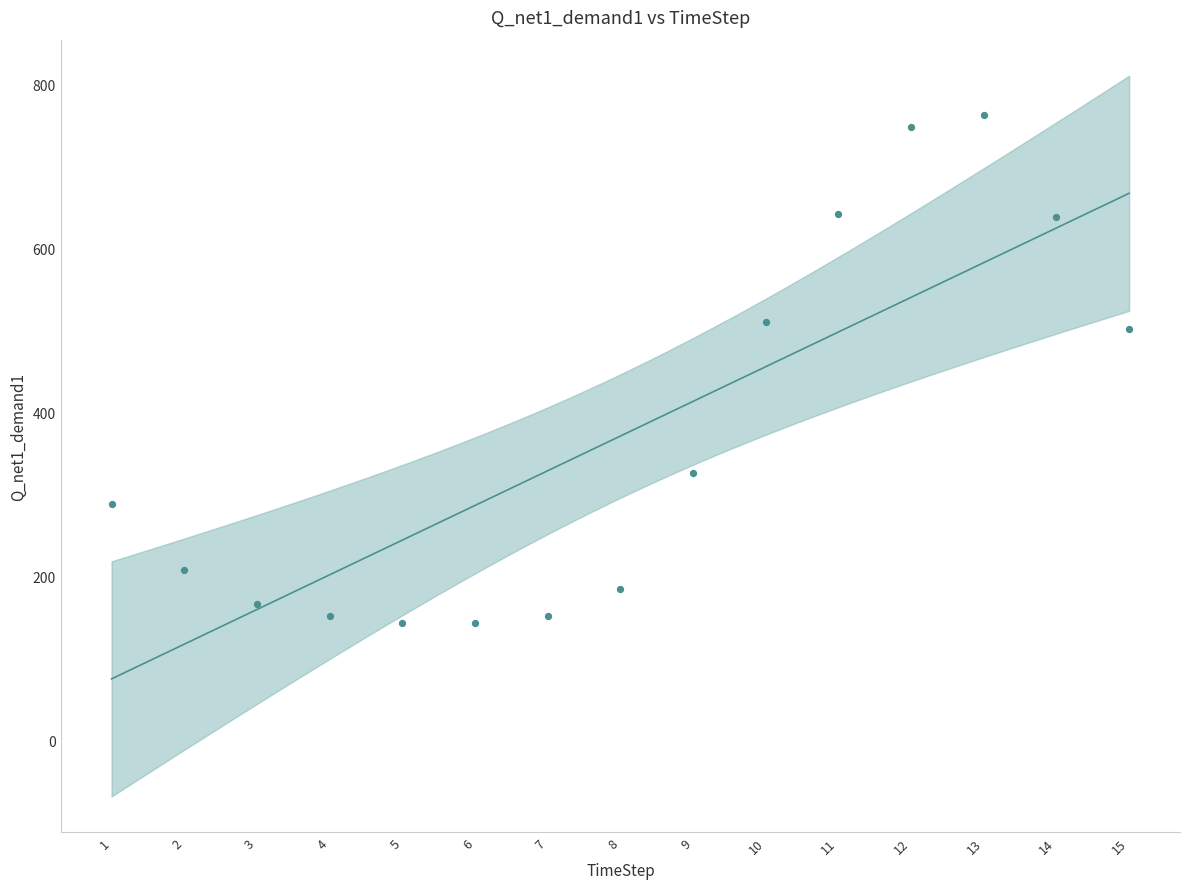

What is the range of Y values (max minus min)?

619.9